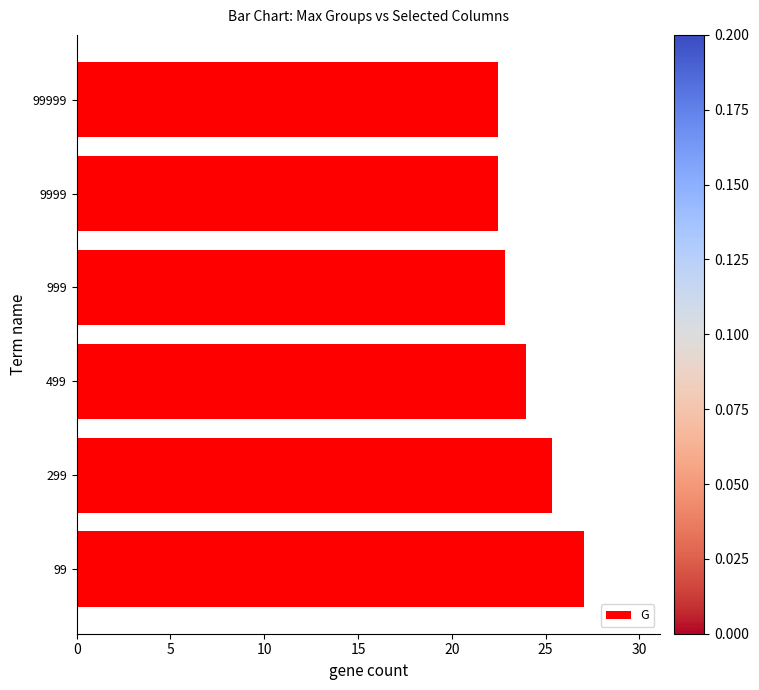

Reading bottom to top, transcribe all the data shown in this chart.

27.1	25.4	23.9	22.8	22.4	22.4